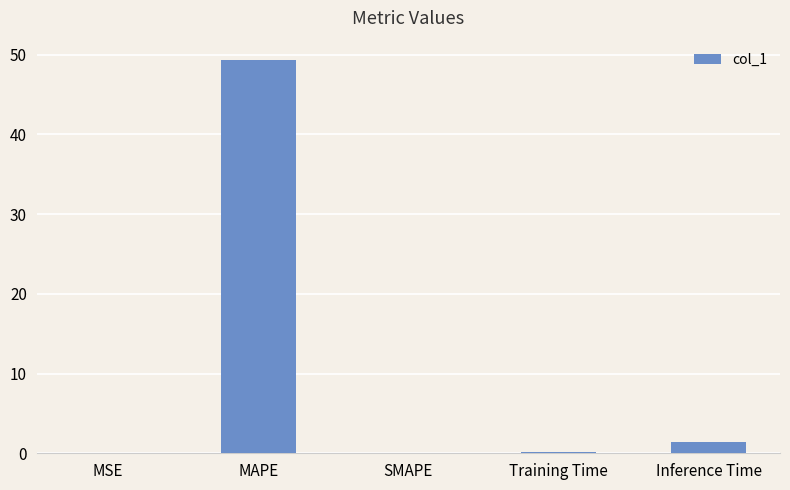

How many series are shown in this chart?

1